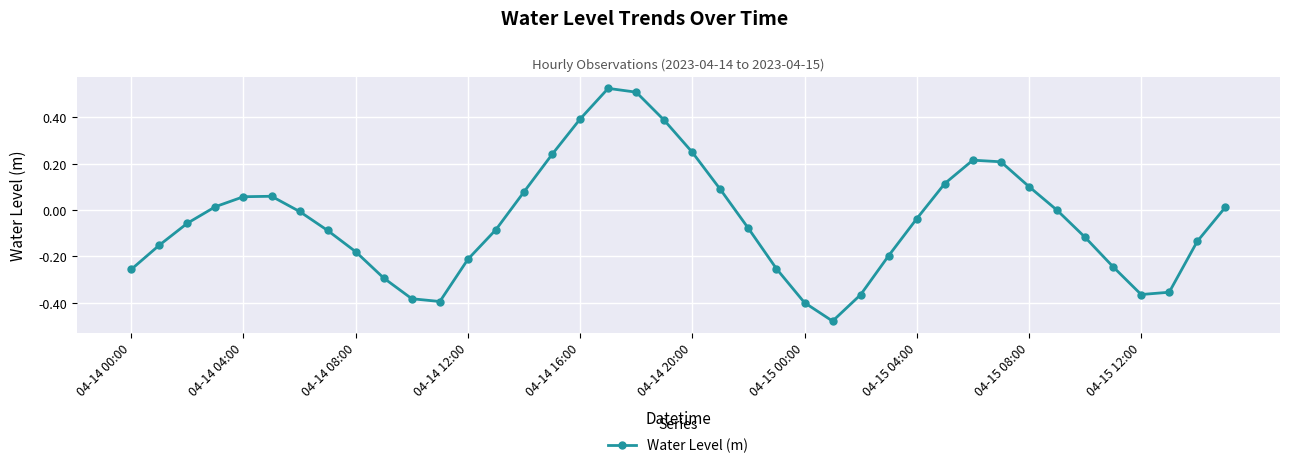

How many interior local valleys (lower than both neighbors) does the data have?

3